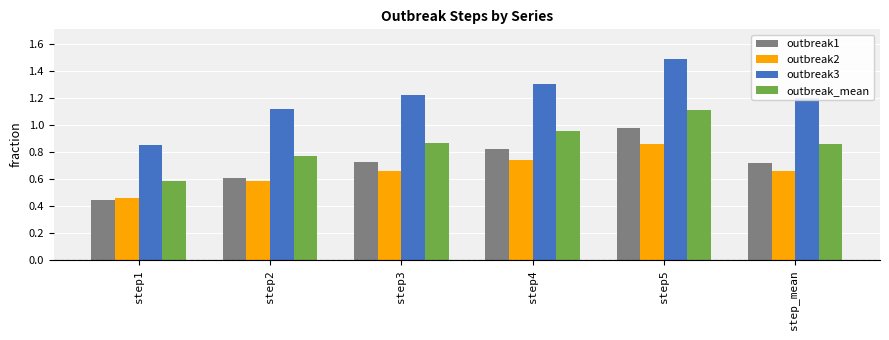

Rank the series by their maximum value, from lowest to highest.

outbreak2, outbreak1, outbreak_mean, outbreak3